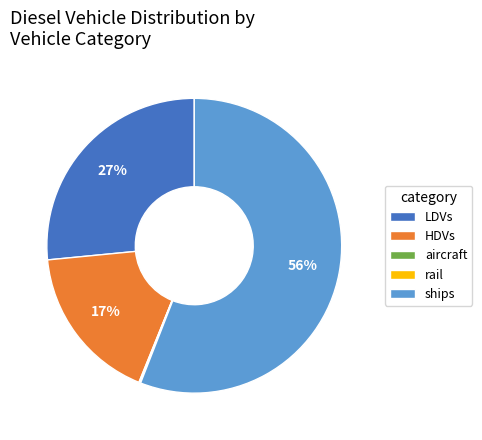

Approximately how many times larger is the value at LDVs compared to ships?

0.5